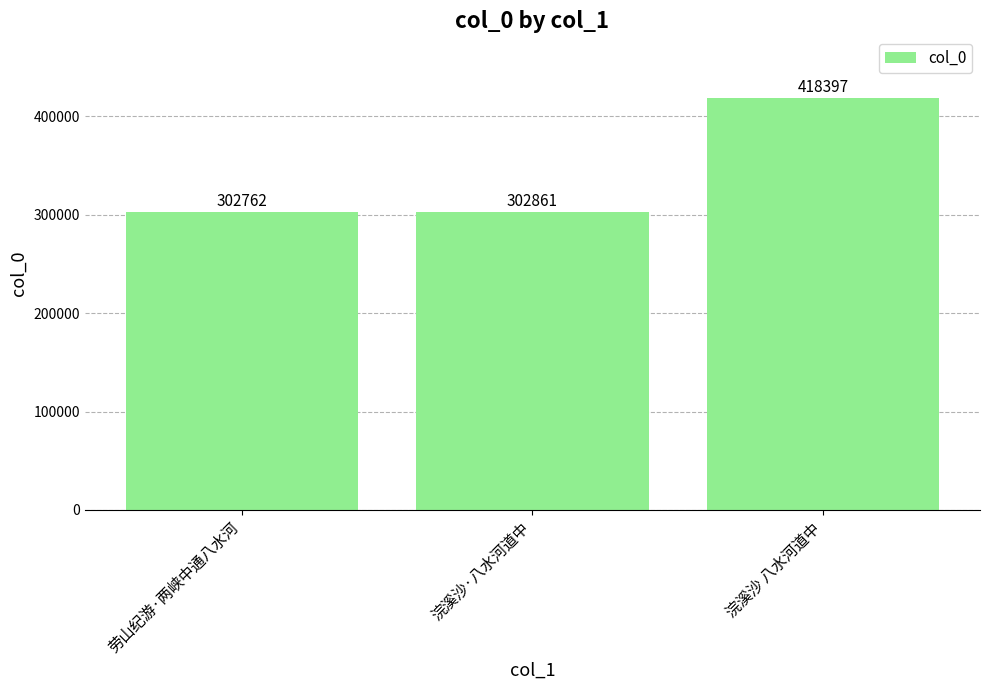

How many bars are there in total?

3